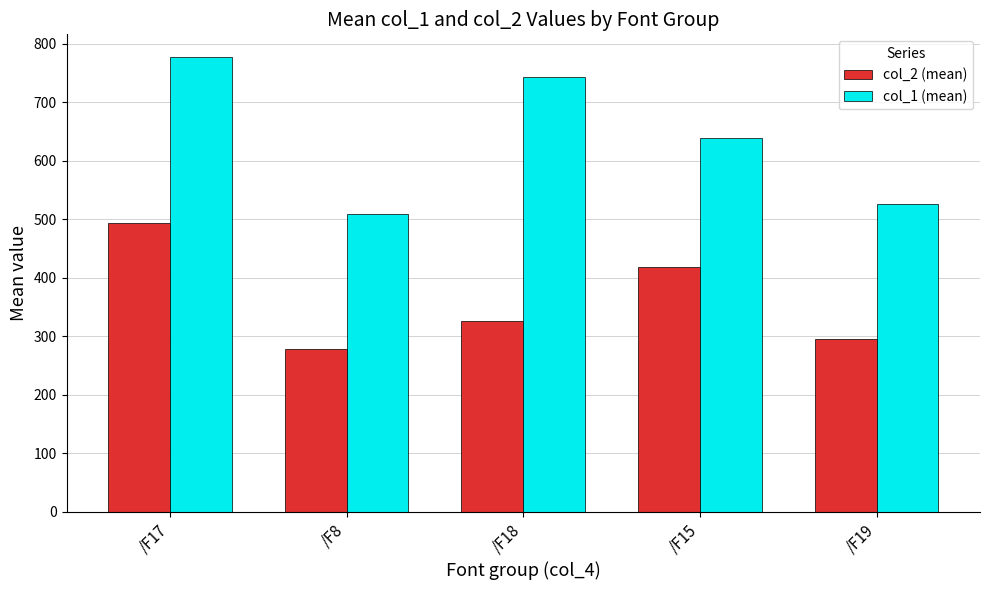

Which series changed the most between /F8 and /F18?

col_1 (mean)